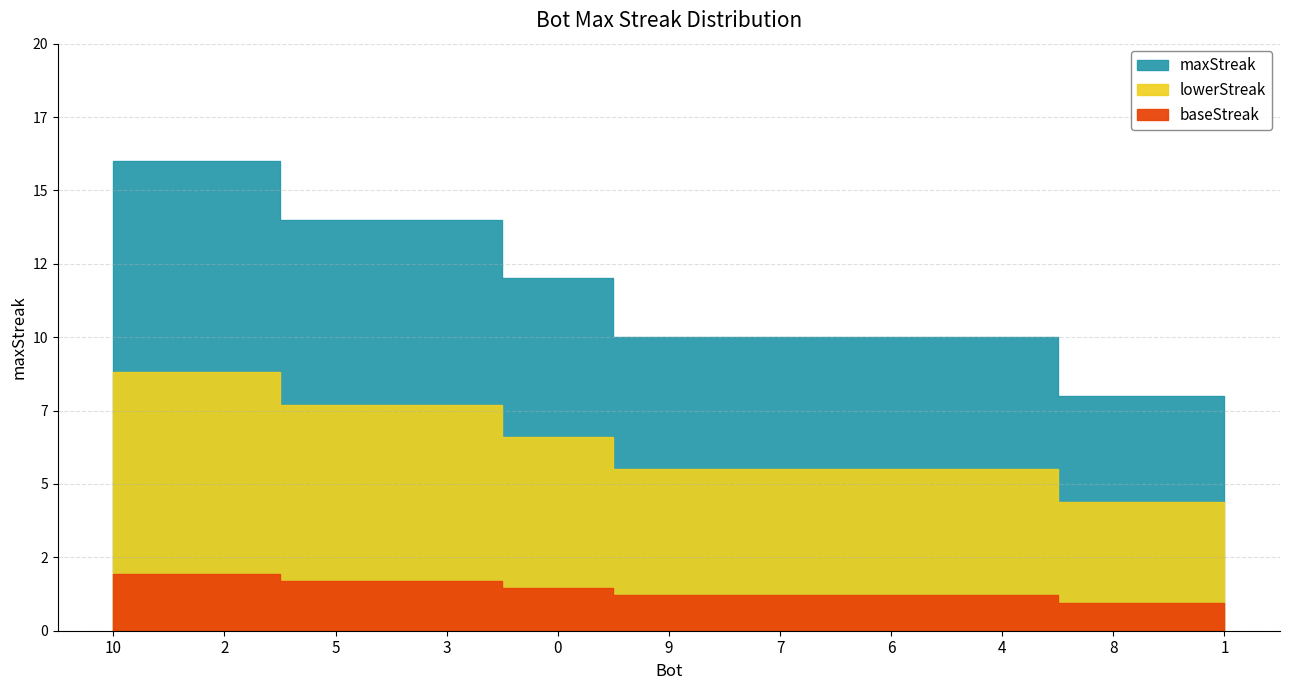

True or false: the data shows 2 at 9.

False